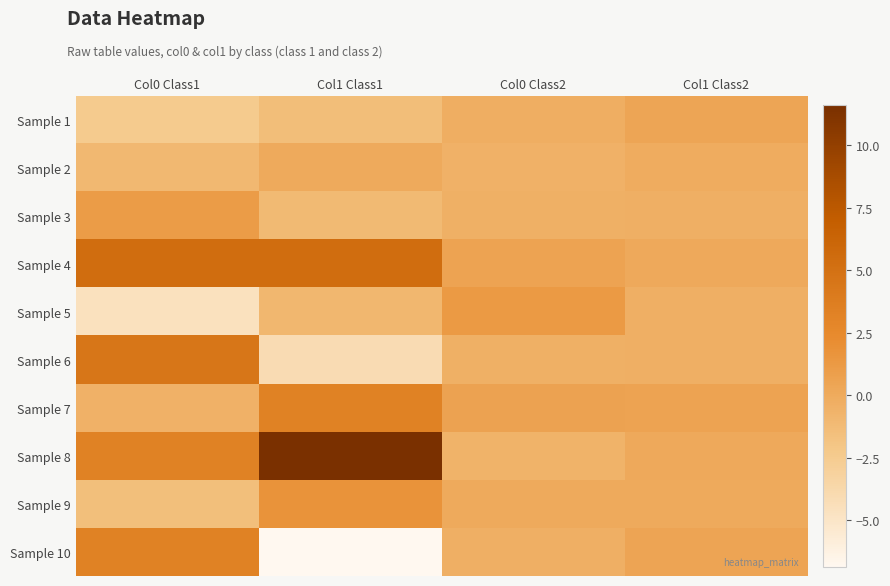

What is the spread (max minus min) of values at Col1 Class1?

18.5